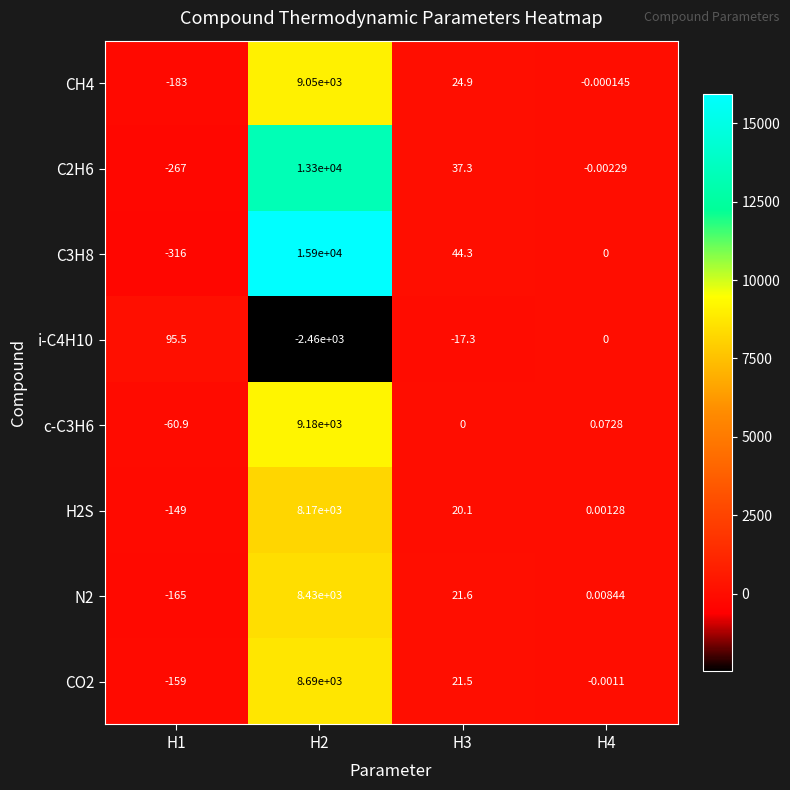

Count the number of categories in the chart.

4